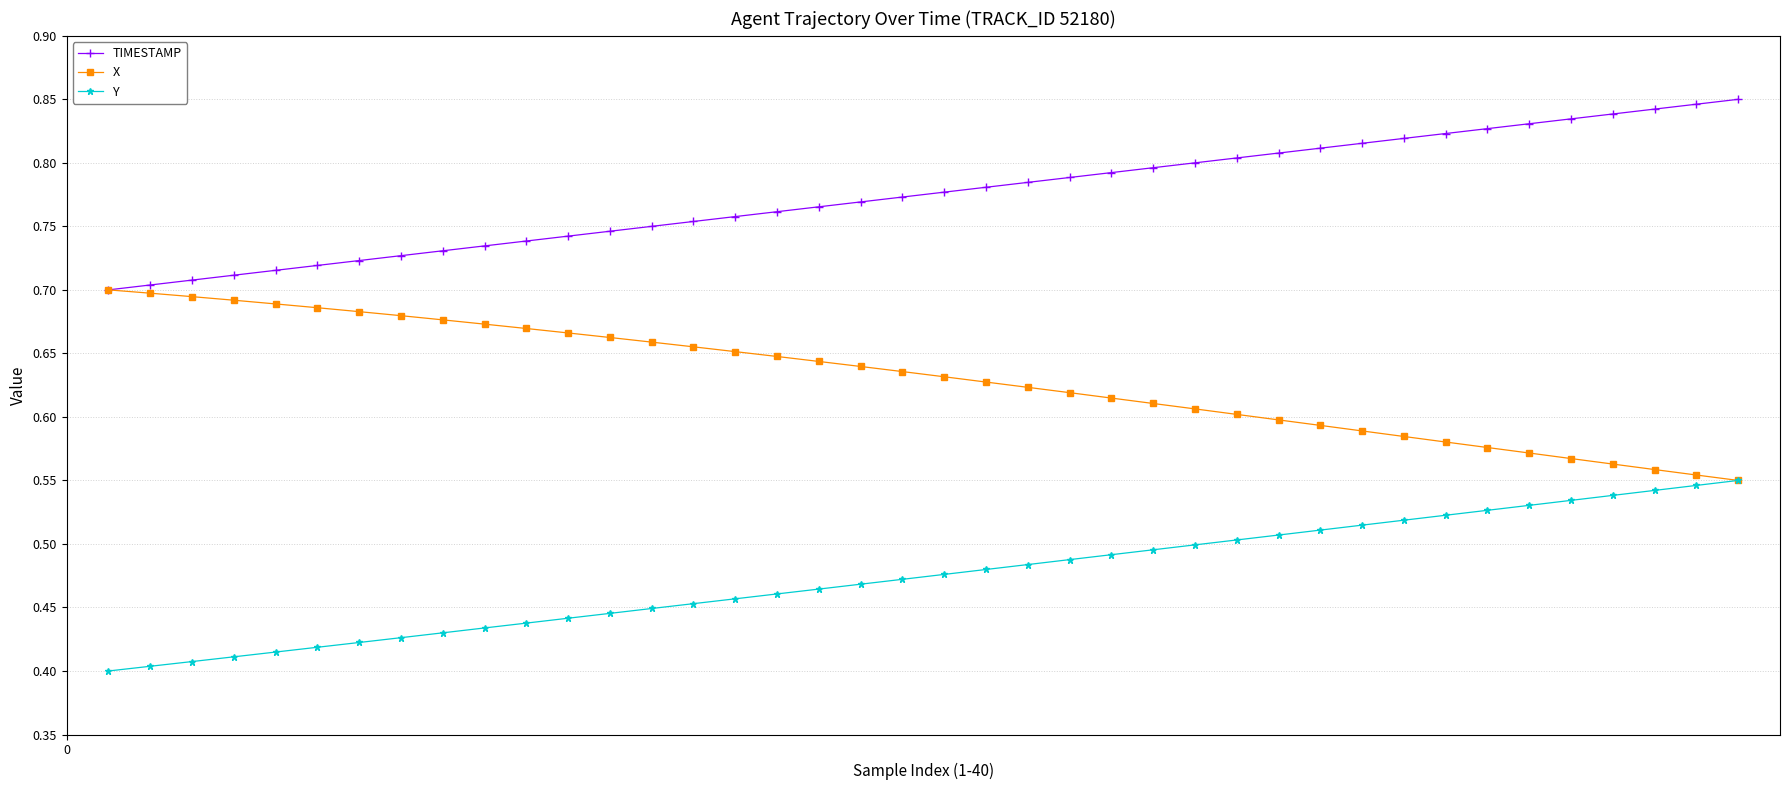

At how many categories does at least one series exceed 0?

40